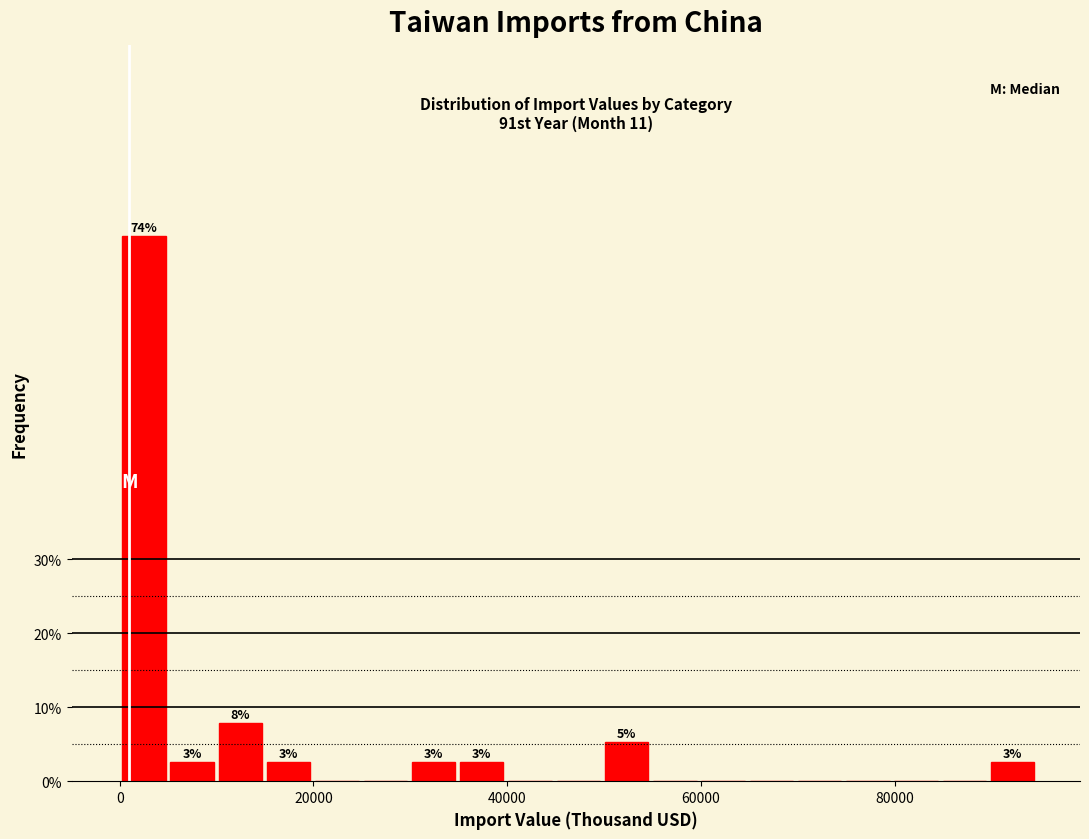

Read against the x-axis, roughly where is the centre of the tallest bar?

2000